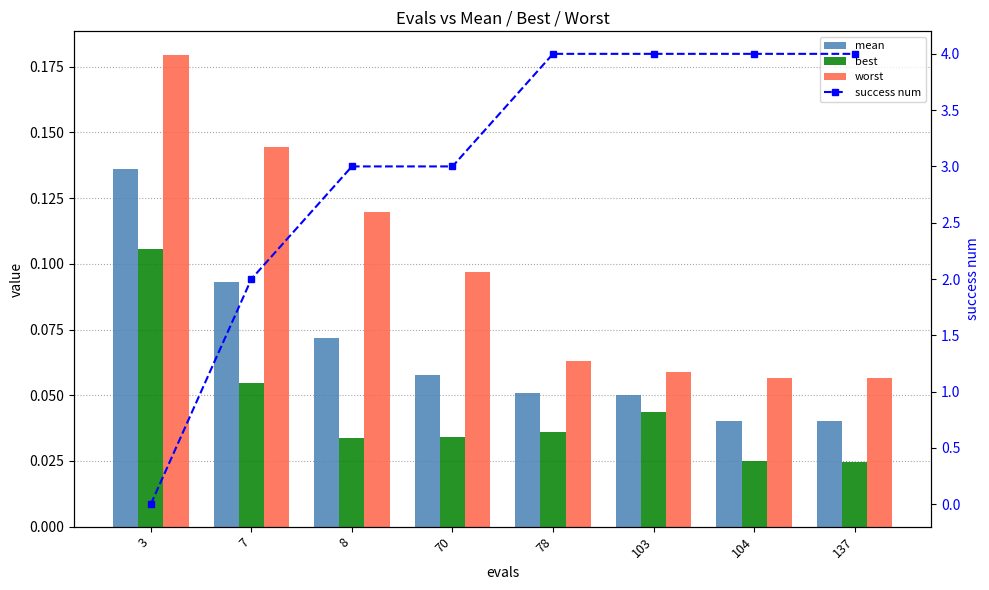

What is the difference between the maximum and second lowest values in the worst series?

0.1